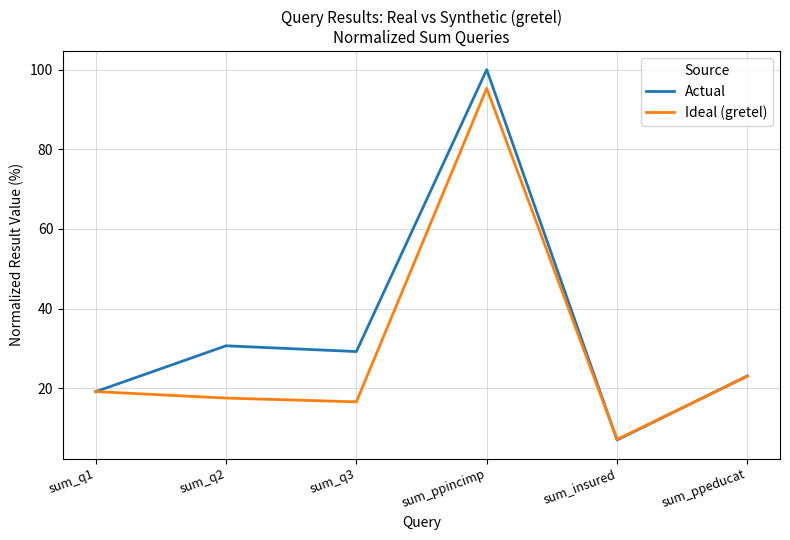

List the series in order of their overall mean, lowest first.

Ideal (gretel), Actual